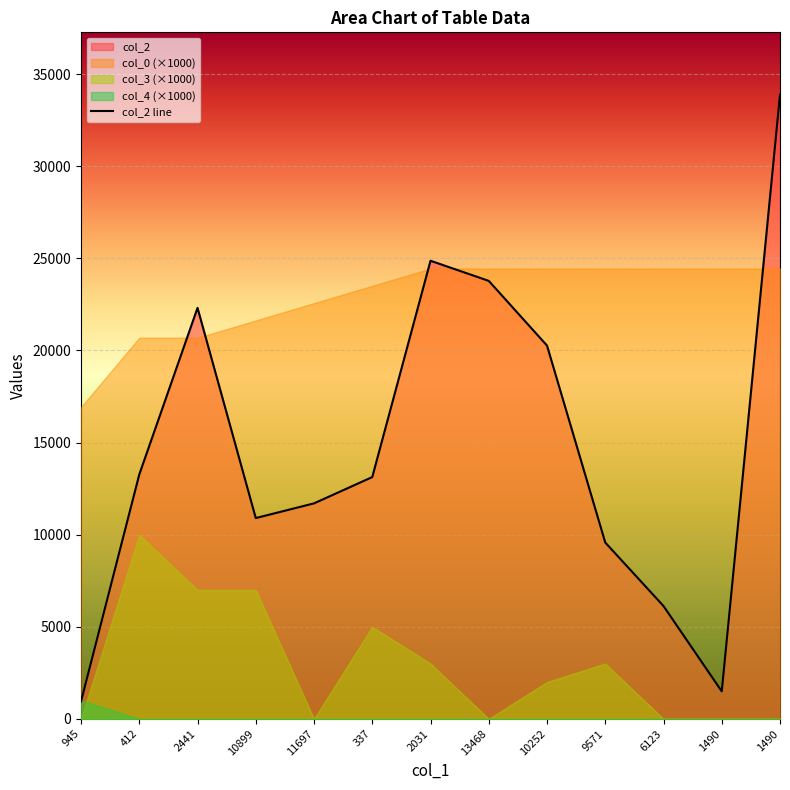

Approximately how many times larger is the value at 10899 compared to 1490?

7.3